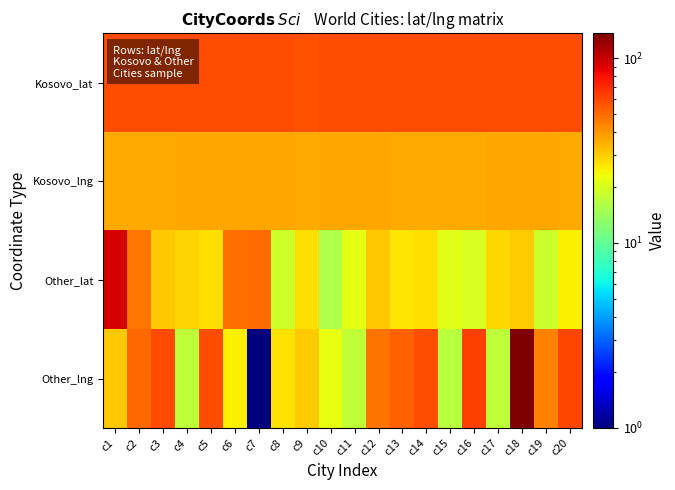

How many distinct data groups are displayed?

4